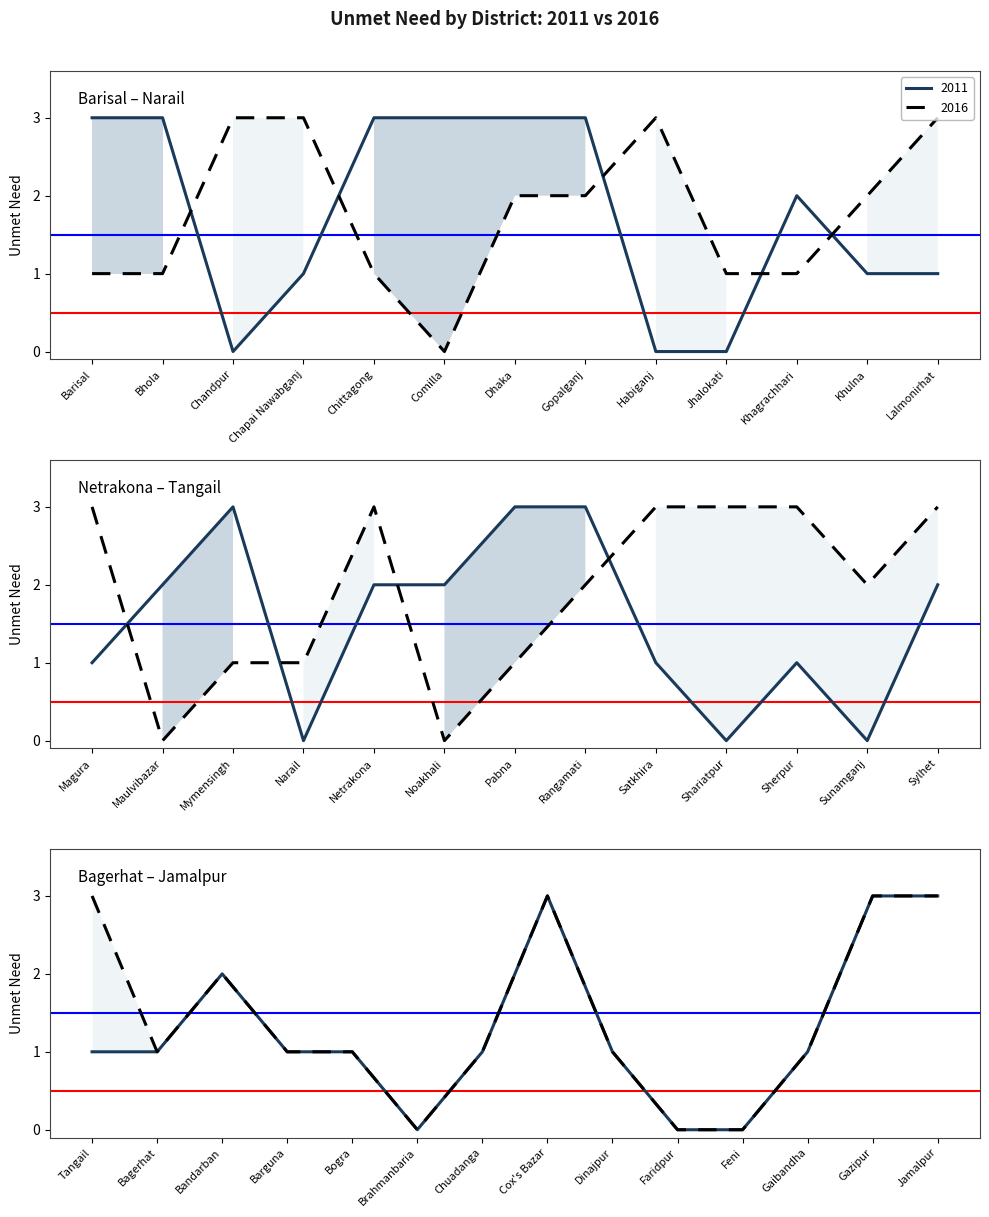

Reading right to left, transcribe all the data shown in this chart.

2011: Jamalpur=3	Gazipur=3	Gaibandha=1	Feni=0	Faridpur=0	Dinajpur=1	Cox's Bazar=3	Chuadanga=1	Brahmanbaria=0	Bogra=1	Barguna=1	Bandarban=2	Bagerhat=1	Tangail=1	Sylhet=2	Sunamganj=0	Sherpur=1	Shariatpur=0	Satkhira=1	Rangamati=3	Pabna=3	Noakhali=2	Netrakona=2	Narail=0	Mymensingh=3	Maulvibazar=2	Magura=1	Lalmonirhat=1	Khulna=1	Khagrachhari=2	Jhalokati=0	Habiganj=0	Gopalganj=3	Dhaka=3	Comilla=3	Chittagong=3	Chapai Nawabganj=1	Chandpur=0	Bhola=3	Barisal=3
2016: Jamalpur=3	Gazipur=3	Gaibandha=1	Feni=0	Faridpur=0	Dinajpur=1	Cox's Bazar=3	Chuadanga=1	Brahmanbaria=0	Bogra=1	Barguna=1	Bandarban=2	Bagerhat=1	Tangail=3	Sylhet=3	Sunamganj=2	Sherpur=3	Shariatpur=3	Satkhira=3	Rangamati=2	Pabna=1	Noakhali=0	Netrakona=3	Narail=1	Mymensingh=1	Maulvibazar=0	Magura=3	Lalmonirhat=3	Khulna=2	Khagrachhari=1	Jhalokati=1	Habiganj=3	Gopalganj=2	Dhaka=2	Comilla=0	Chittagong=1	Chapai Nawabganj=3	Chandpur=3	Bhola=1	Barisal=1